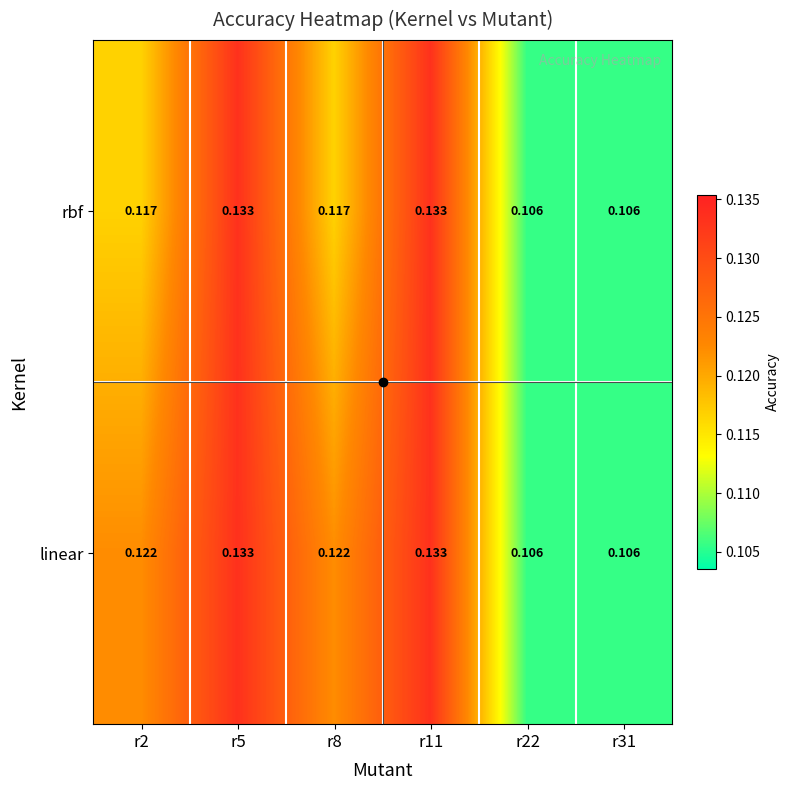

Between r2 and r5, which series saw the biggest shift?

rbf